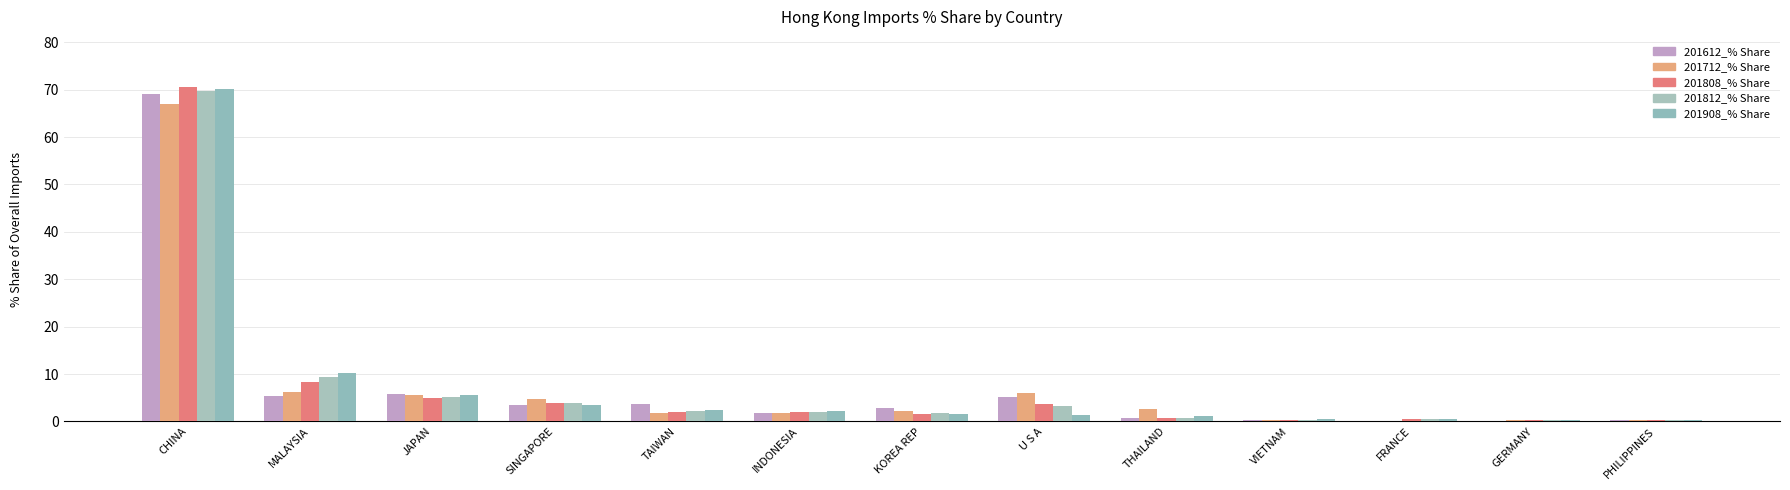

How many groups of bars are there?

13